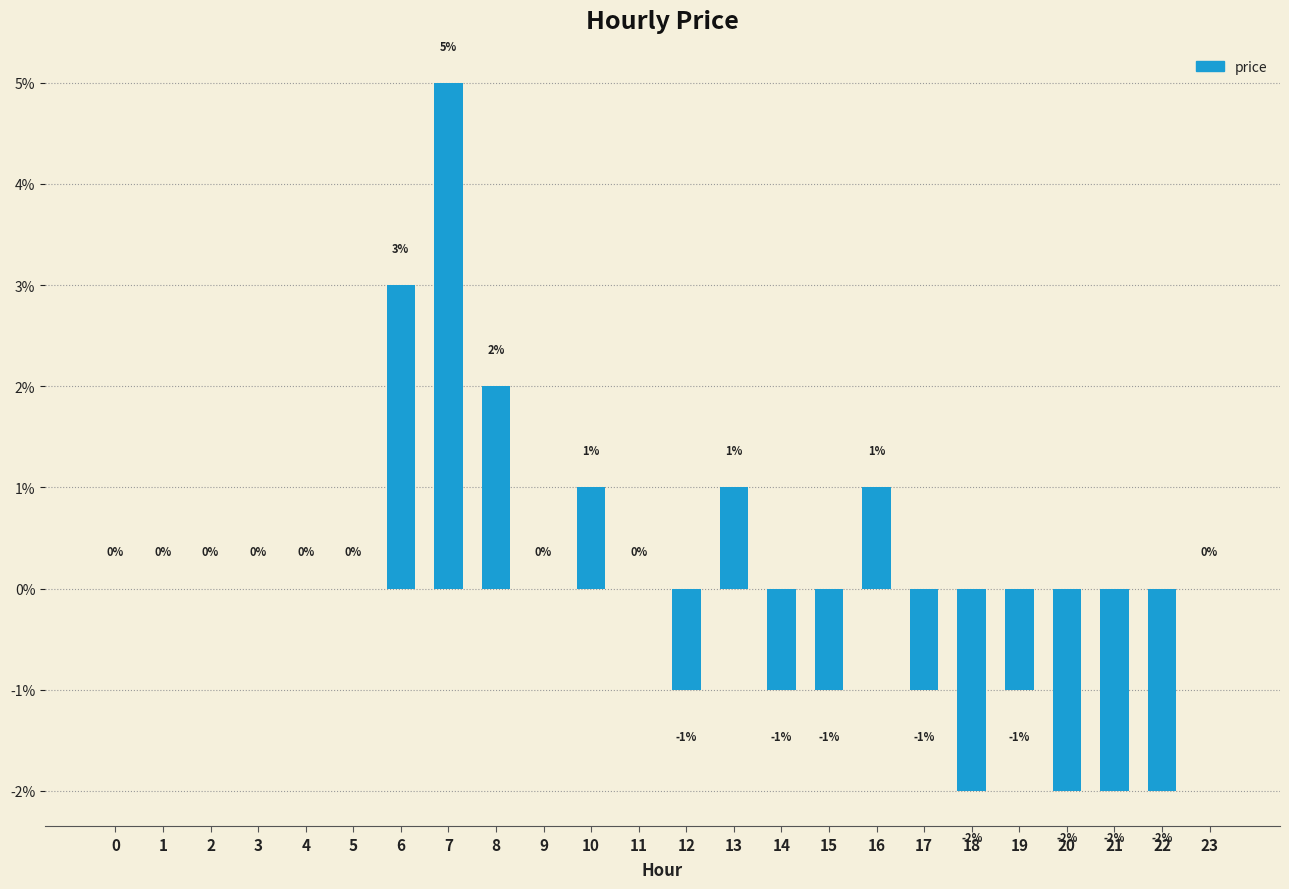

Between 3 and 1, which is larger?

3